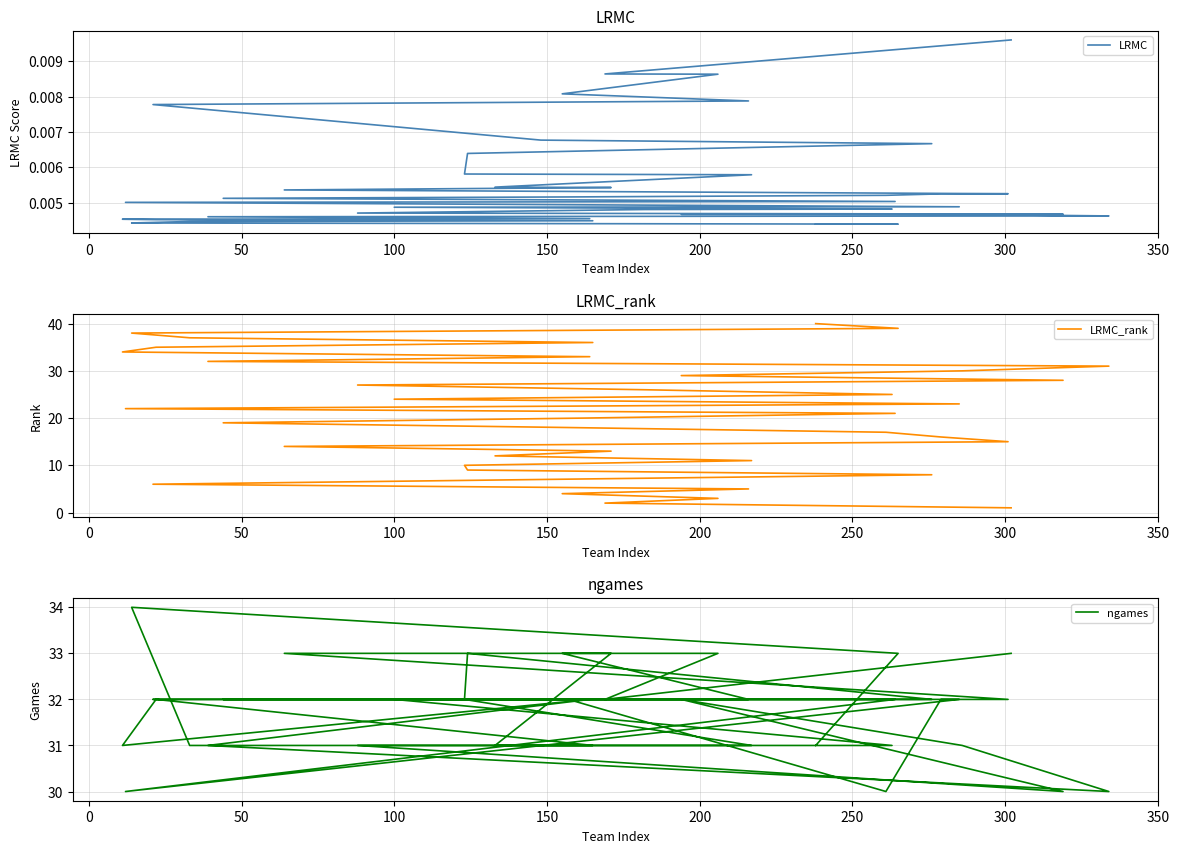

Count the number of data series in this chart.

3